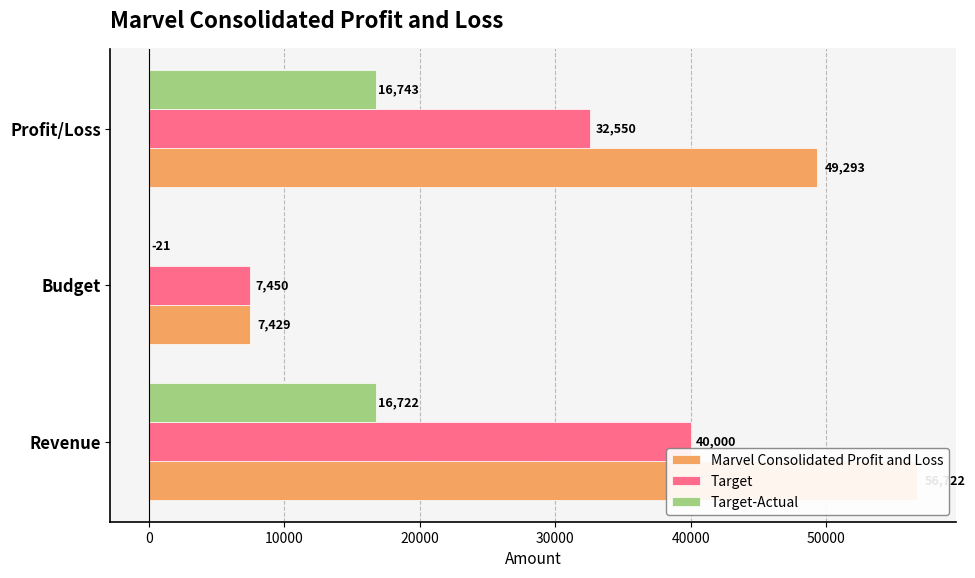

What is the total value across all series at Budget?

14858